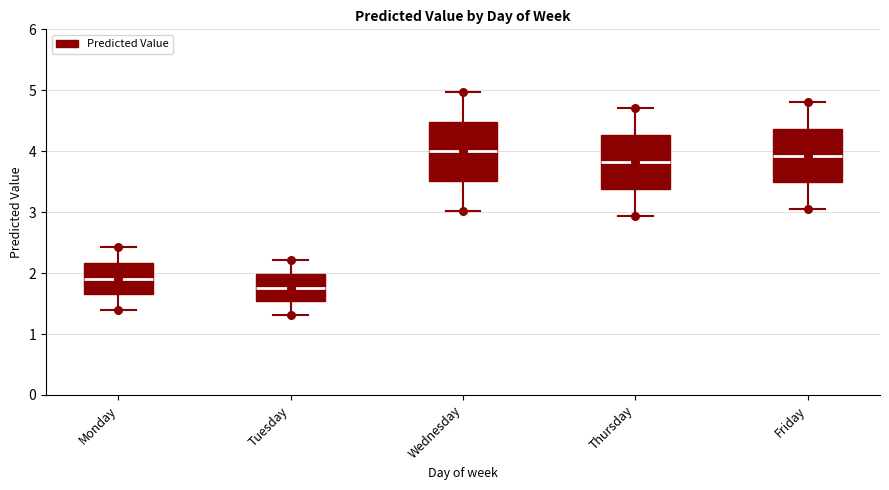

Where does the upper whisker of the box for Tuesday end on the y-axis? The values are not printed on the chart, so give them approximately, as read against the axis.

2.2